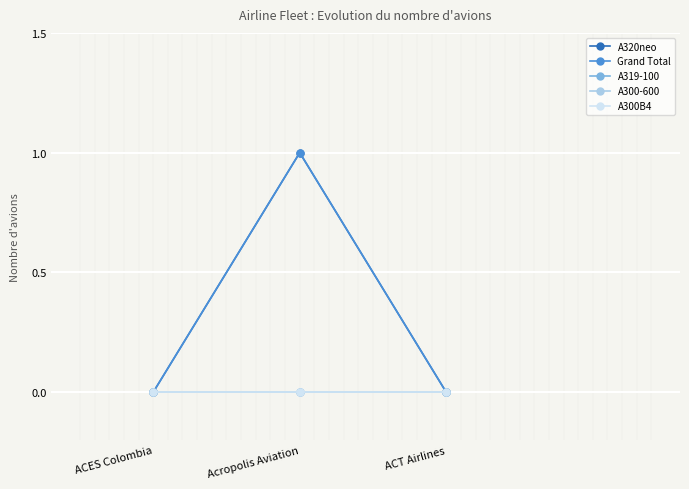

Does the chart have visible grid lines?

Yes